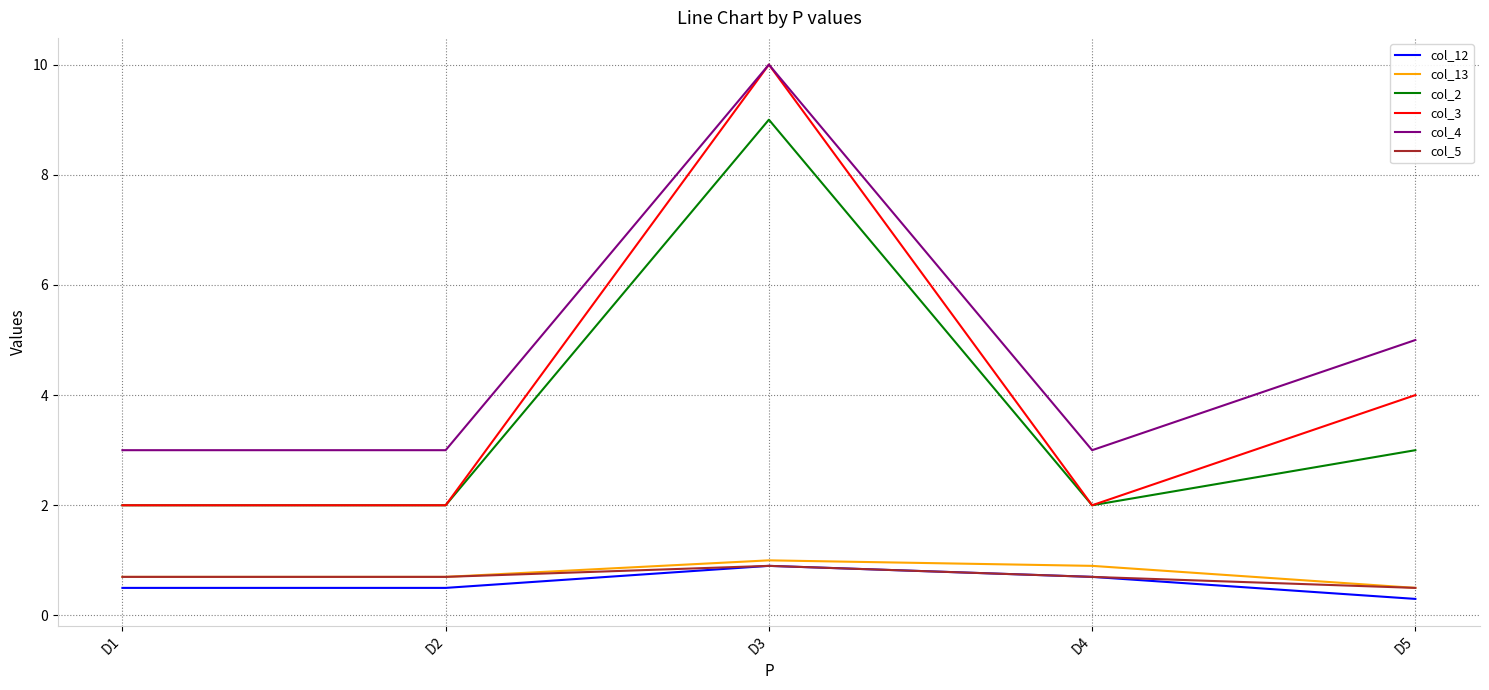

What are all the series names shown in the legend?

col_12, col_13, col_2, col_3, col_4, col_5